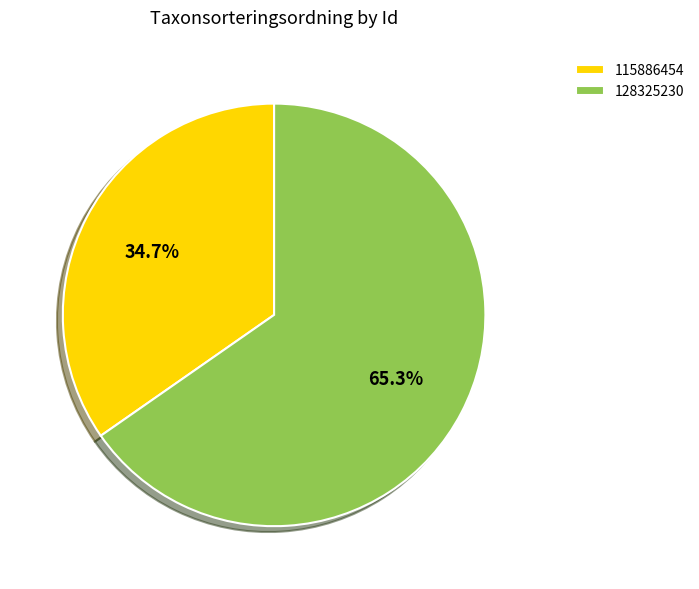

To the nearest percent, what portion does 115886454 represent?

35%